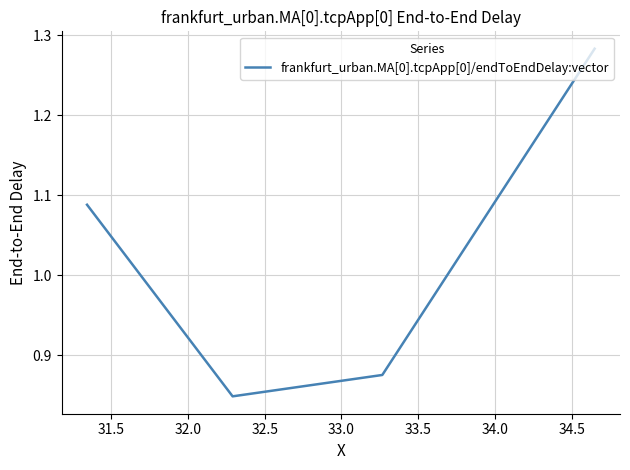

True or false: the data has more than 2 interior local peaks.

False